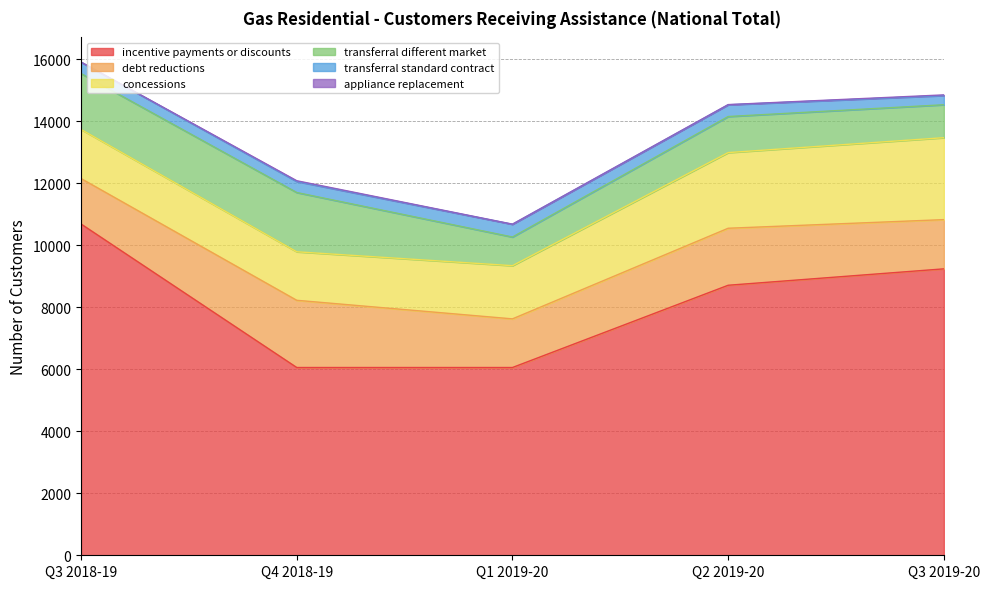

How many data points in incentive payments or discounts are above 8706?

2